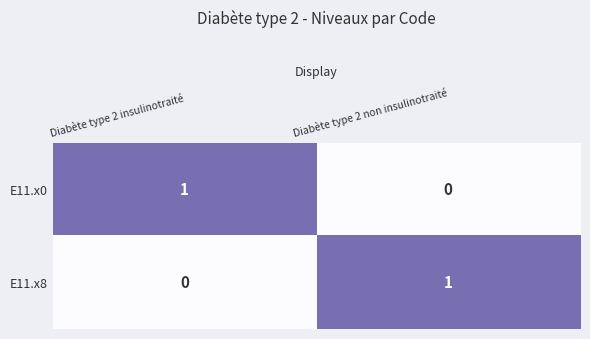

Is the value of E11.x8 at Diabète type 2 non insulinotraité greater than the value of E11.x0 at Diabète type 2 non insulinotraité?

Yes